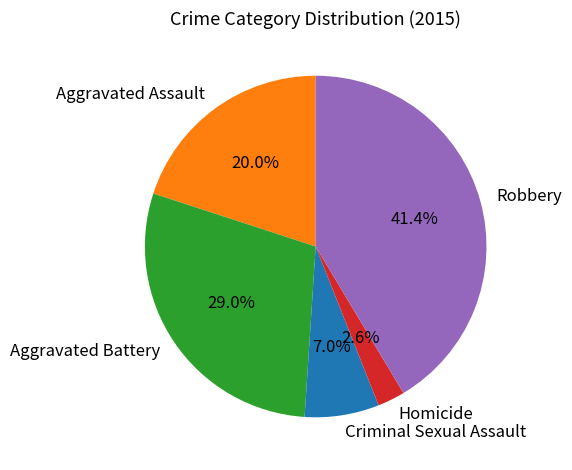

What percentage is the Aggravated Assault slice, to the nearest percent?

20%